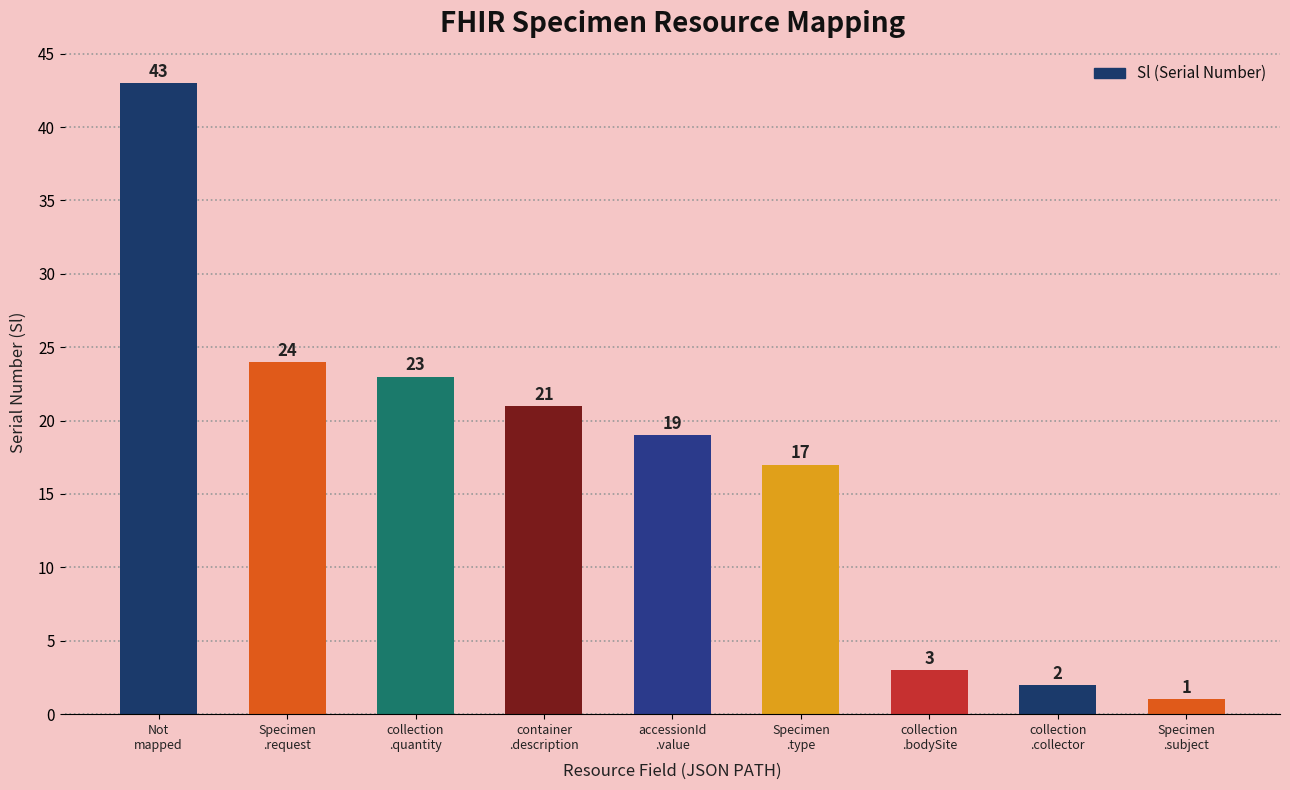

Reading right to left, transcribe all the data shown in this chart.

Specimen
.subject=1	collection
.collector=2	collection
.bodySite=3	Specimen
.type=17	accessionId
.value=19	container
.description=21	collection
.quantity=23	Specimen
.request=24	Not
mapped=43